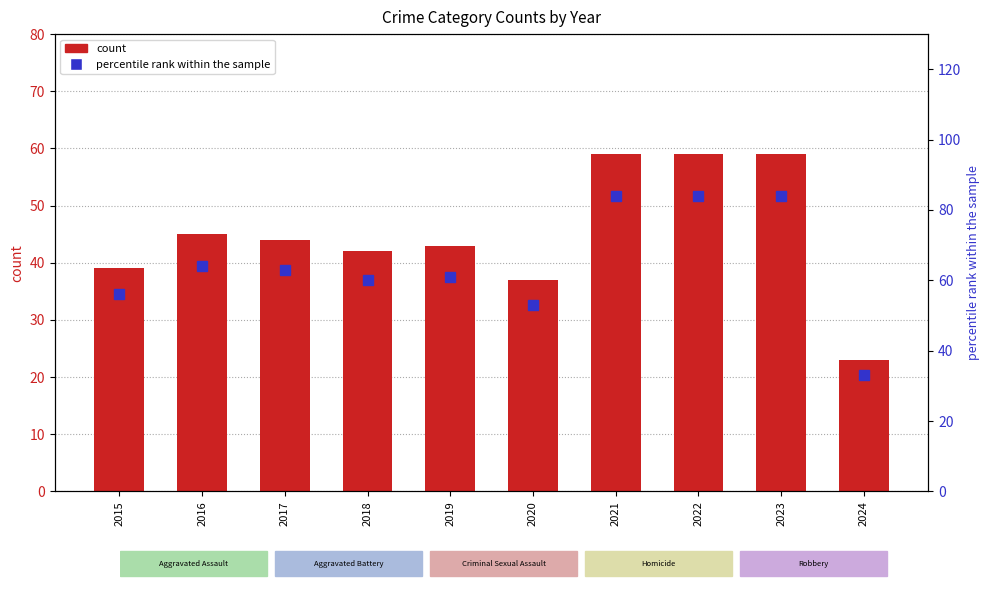

Which series has the largest total across all categories?

percentile rank within the sample